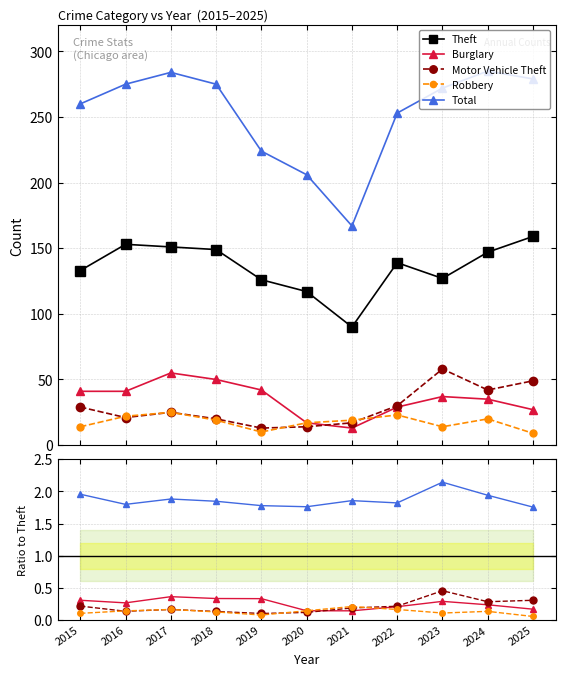

What is the total value across all series at 2022?

141.4